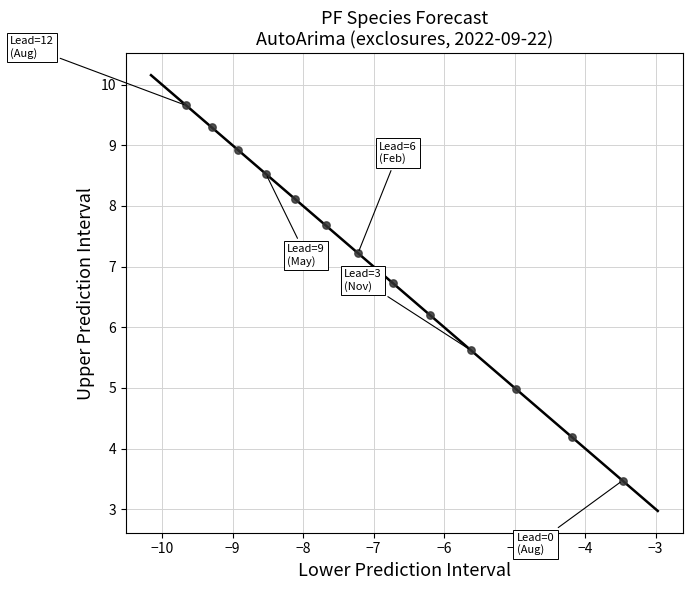

What Y value in the scatter plot is closest to 6?

6.2